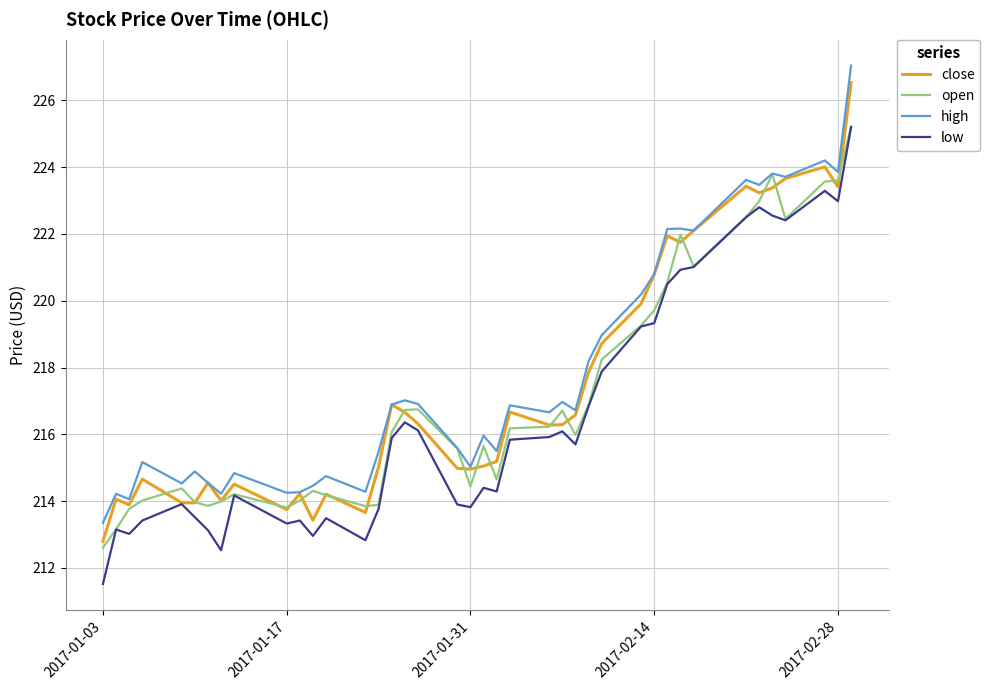

What is the maximum value shown in the chart?

227.0